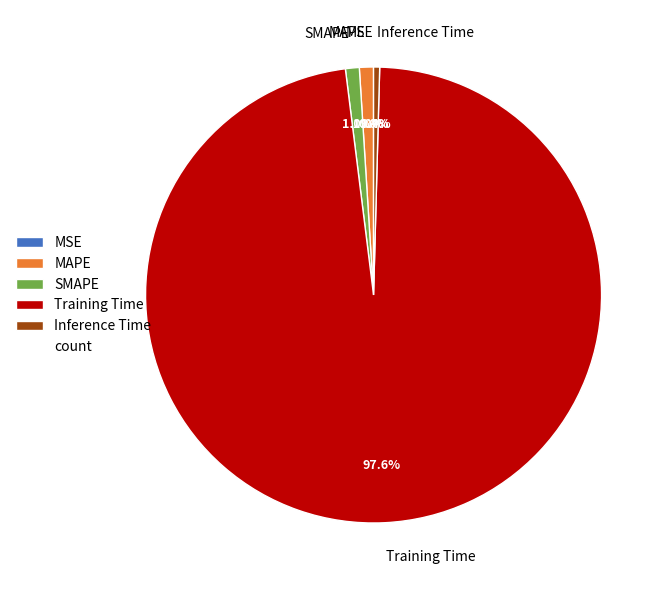

Does any single category account for the majority?

Yes